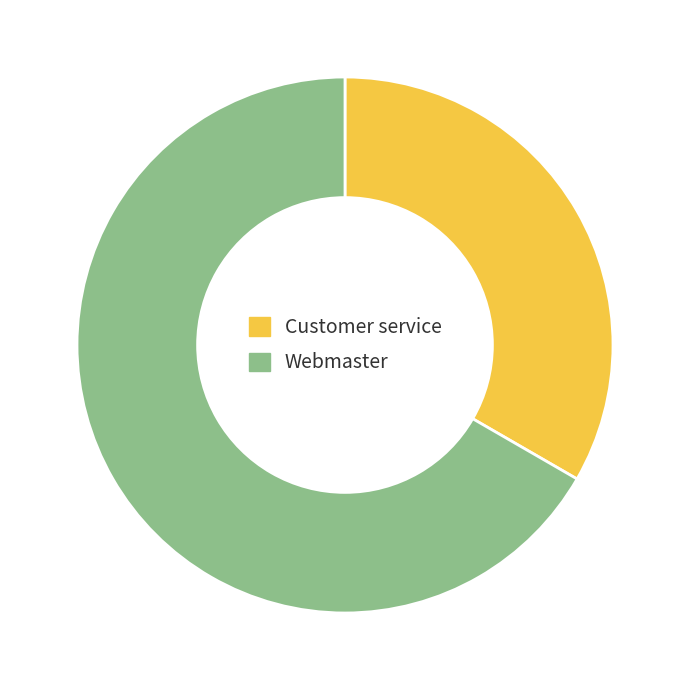

Do Webmaster and Customer service together represent more than half of the pie?

Yes